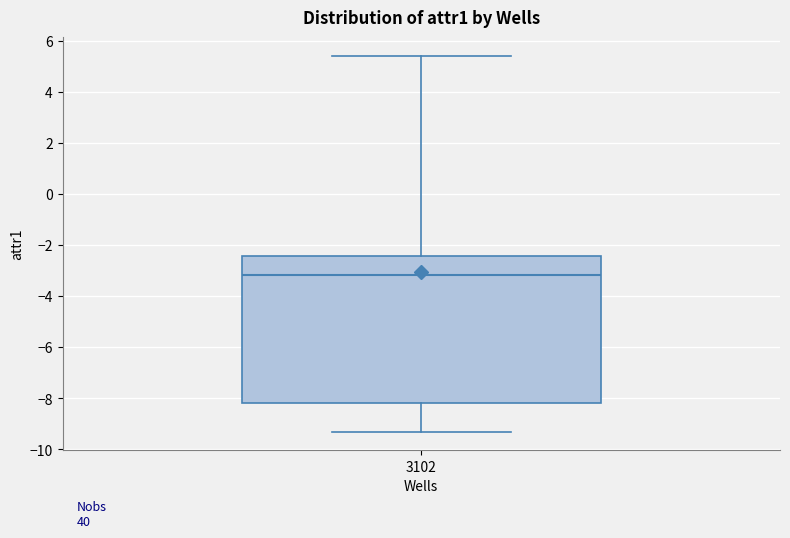

Transcribe this box plot: give where the median line is, the range the box spans, and where the two whiskers end, as read against the y-axis. The values are not printed on the chart, so give them approximately, as read against the axis.

median -3.2, box -8.2 to -2.4, whiskers -9.4 to 5.4